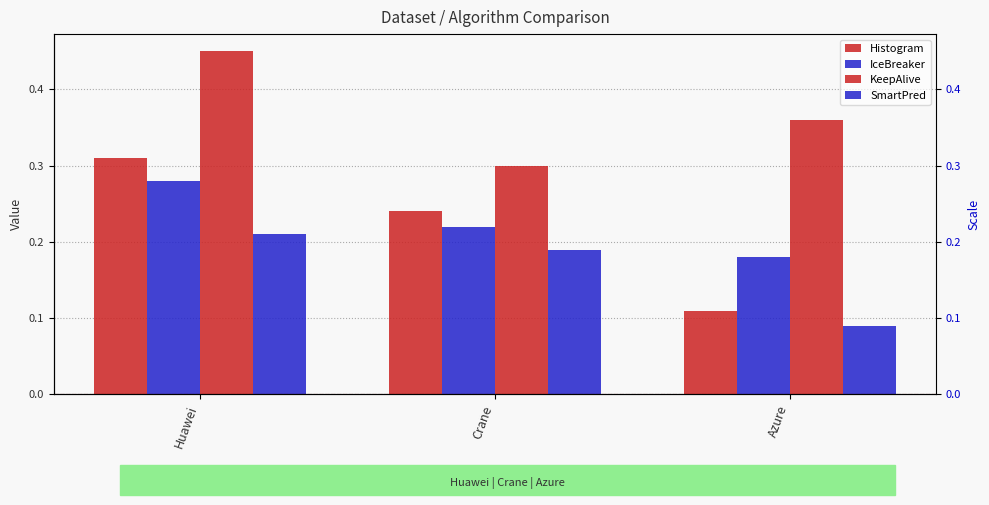

What is the label of the 1st bar from the left?

Huawei